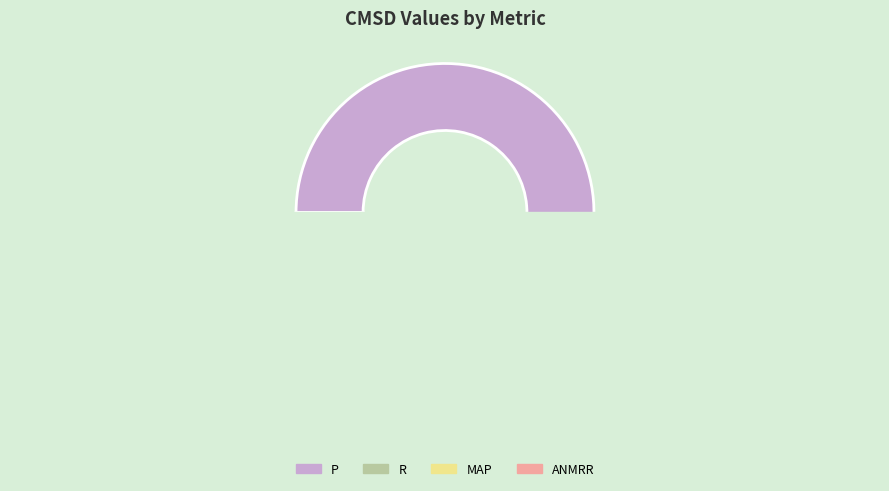

Which has a higher value, ANMRR or R?

ANMRR